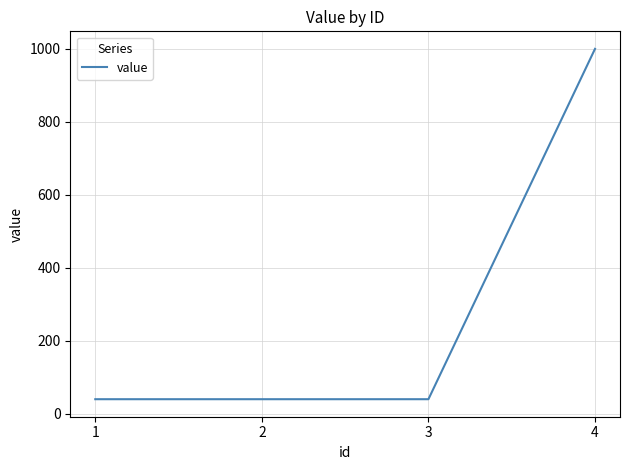

The value at 4 is 1566. True or false?

False